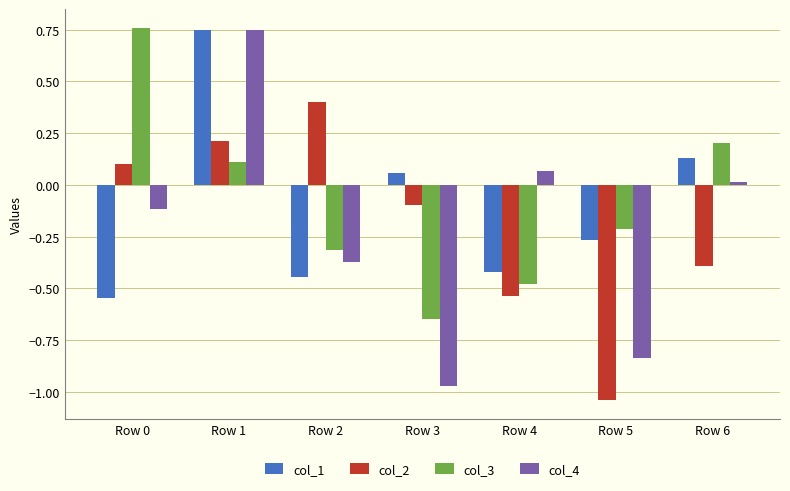

Which series has the largest range (max minus min)?

col_4